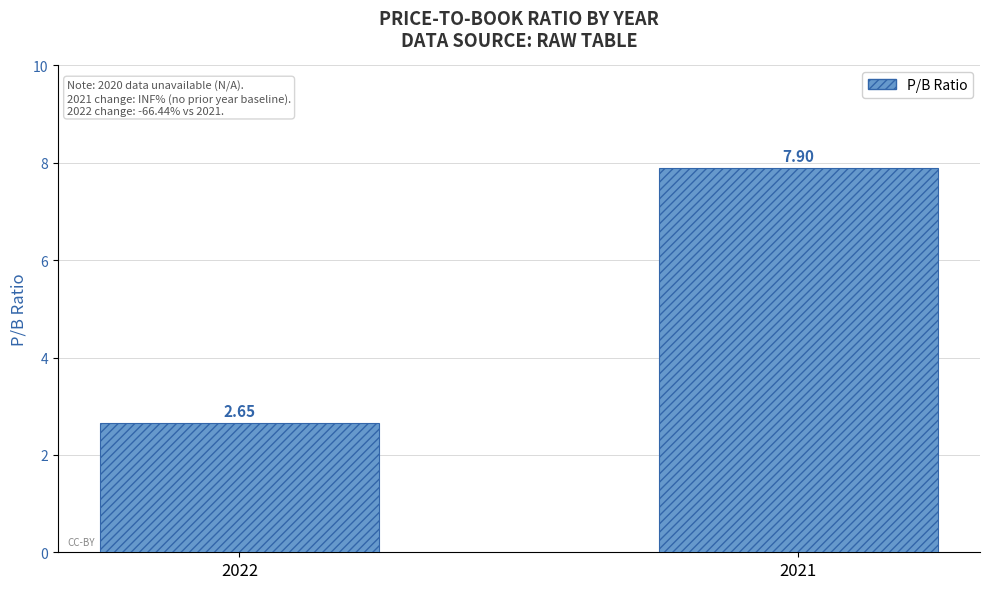

List the labels in order of value, largest first.

2021, 2022